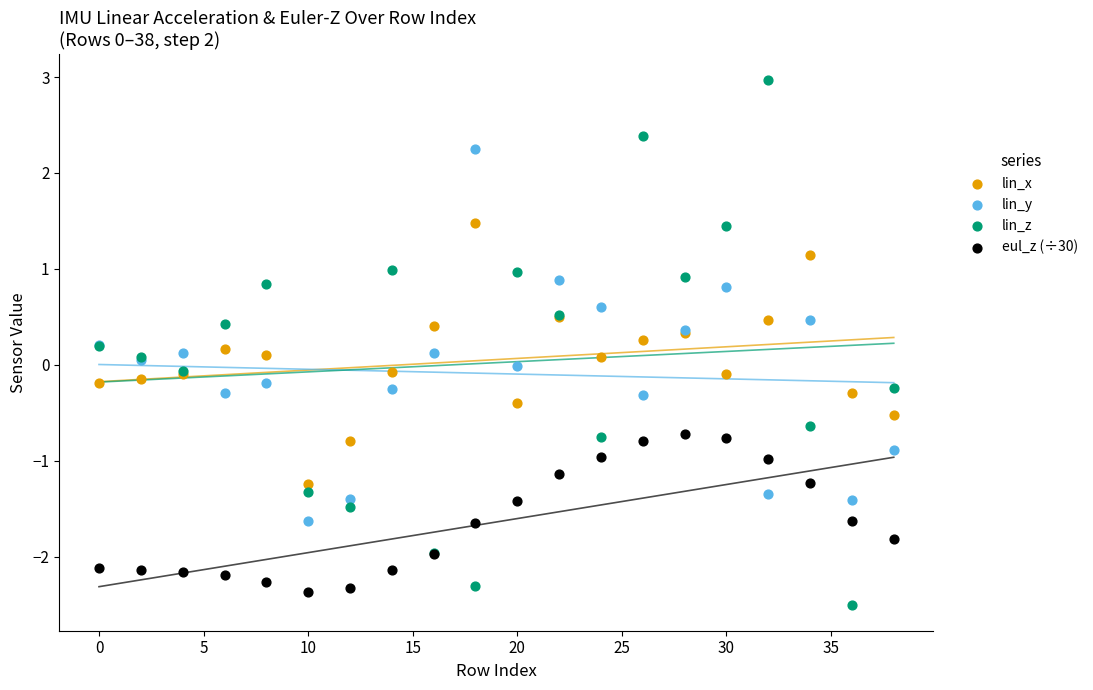

Which series reaches the maximum Y coordinate?

lin_z